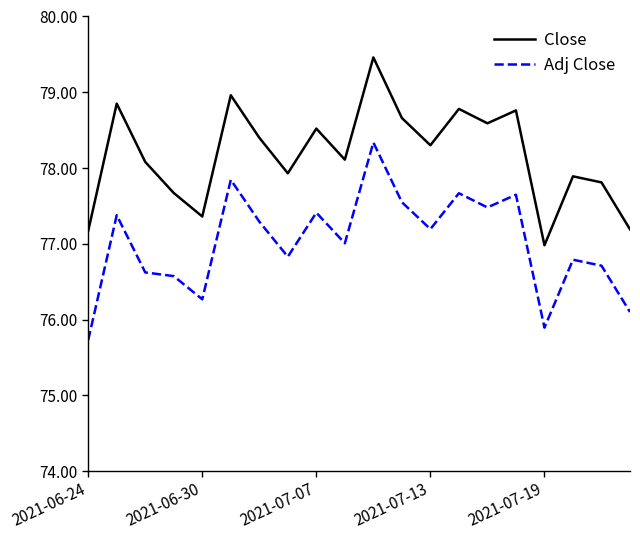

Which series has the largest total across all categories?

Close